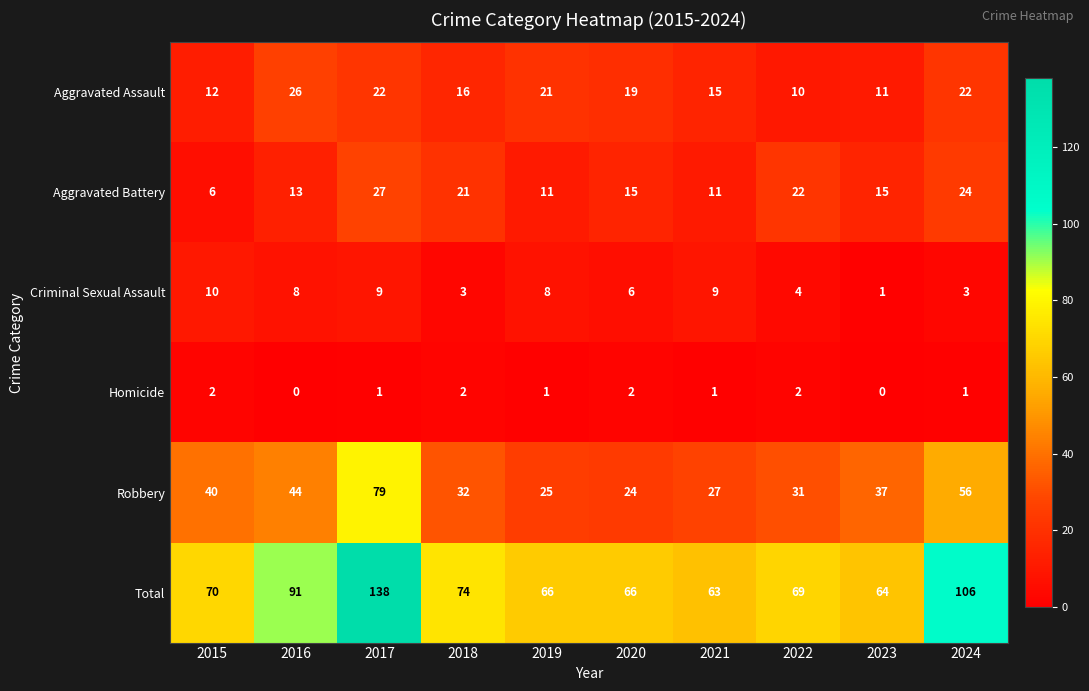

What is the greatest value displayed?

138